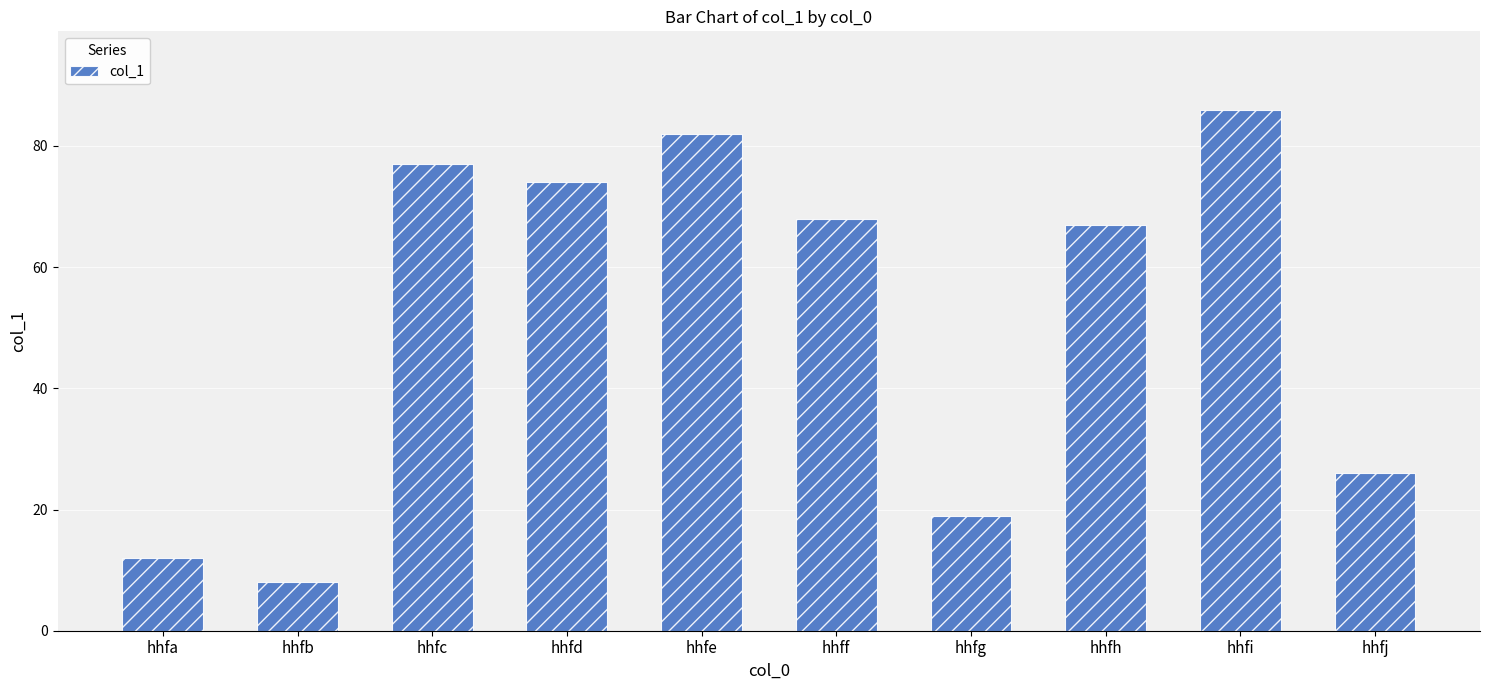

What is the change in value from hhfb to hhfd?

+66